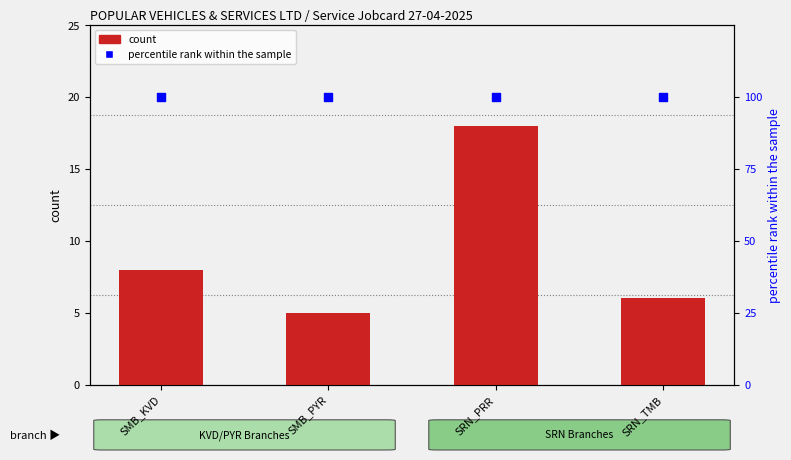

Which series contains the highest Y value?

percentile rank within the sample